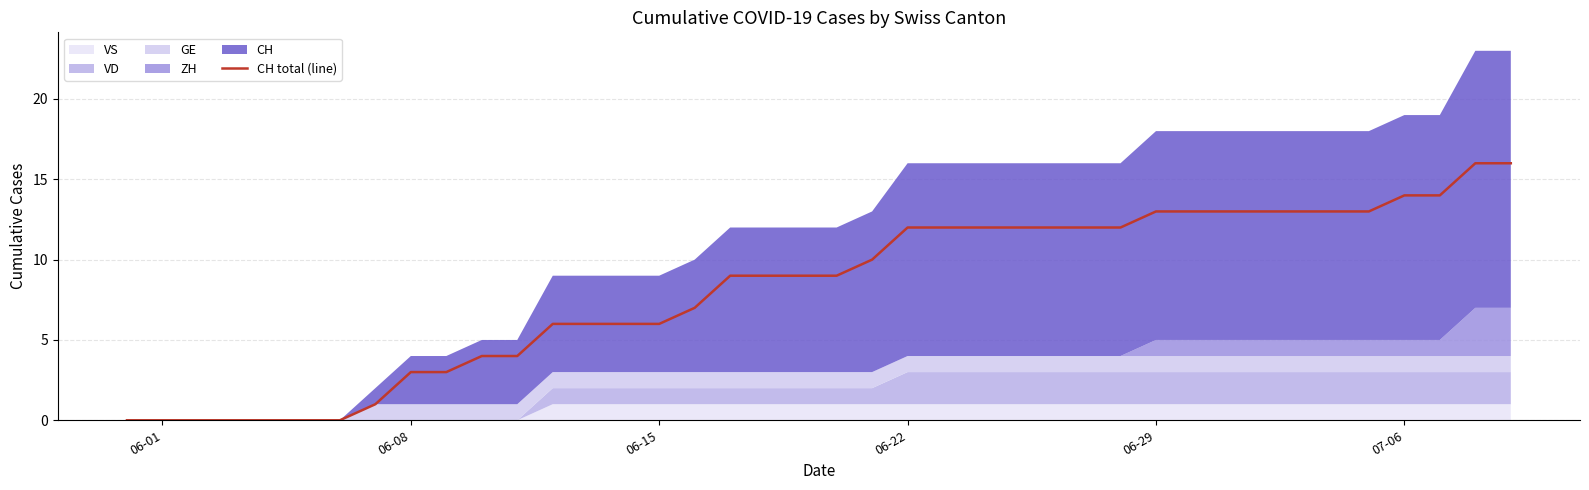

True or false: CH total (line) has a value of 0 at 06-01.

True